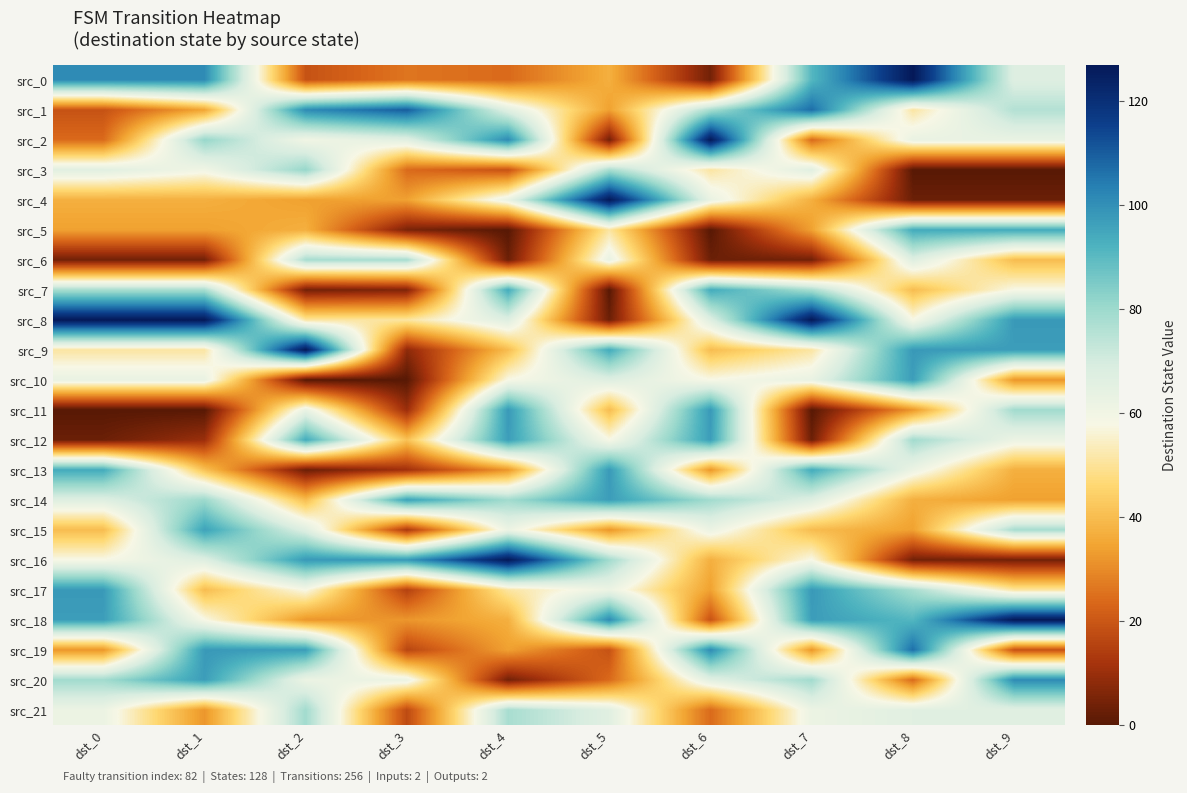

Reading left to right, extract all data points from this chart.

src_0: dst_0=101	dst_1=101	dst_2=19	dst_3=26	dst_4=24	dst_5=37	dst_6=4	dst_7=91	dst_8=127	dst_9=67
src_1: dst_0=19	dst_1=35	dst_2=101	dst_3=110	dst_4=66	dst_5=34	dst_6=78	dst_7=107	dst_8=51	dst_9=76
src_2: dst_0=24	dst_1=81	dst_2=60	dst_3=66	dst_4=101	dst_5=4	dst_6=127	dst_7=24	dst_8=63	dst_9=63
src_3: dst_0=66	dst_1=60	dst_2=81	dst_3=24	dst_4=19	dst_5=78	dst_6=51	dst_7=66	dst_8=0	dst_9=0
src_4: dst_0=37	dst_1=37	dst_2=34	dst_3=34	dst_4=63	dst_5=127	dst_6=63	dst_7=37	dst_8=3	dst_9=3
src_5: dst_0=34	dst_1=34	dst_2=37	dst_3=5	dst_4=0	dst_5=51	dst_6=0	dst_7=34	dst_8=94	dst_9=94
src_6: dst_0=4	dst_1=4	dst_2=78	dst_3=78	dst_4=3	dst_5=63	dst_6=3	dst_7=4	dst_8=67	dst_9=40
src_7: dst_0=78	dst_1=78	dst_2=4	dst_3=6	dst_4=94	dst_5=0	dst_6=94	dst_7=78	dst_8=40	dst_9=58
src_8: dst_0=127	dst_1=127	dst_2=51	dst_3=51	dst_4=67	dst_5=3	dst_6=67	dst_7=127	dst_8=58	dst_9=98
src_9: dst_0=51	dst_1=51	dst_2=127	dst_3=8	dst_4=40	dst_5=94	dst_6=40	dst_7=51	dst_8=98	dst_9=97
src_10: dst_0=63	dst_1=63	dst_2=0	dst_3=0	dst_4=58	dst_5=67	dst_6=58	dst_7=63	dst_8=97	dst_9=32
src_11: dst_0=0	dst_1=0	dst_2=63	dst_3=10	dst_4=98	dst_5=40	dst_6=98	dst_7=0	dst_8=32	dst_9=79
src_12: dst_0=3	dst_1=10	dst_2=94	dst_3=41	dst_4=97	dst_5=58	dst_6=97	dst_7=3	dst_8=79	dst_9=62
src_13: dst_0=94	dst_1=41	dst_2=3	dst_3=11	dst_4=32	dst_5=98	dst_6=32	dst_7=94	dst_8=62	dst_9=37
src_14: dst_0=67	dst_1=80	dst_2=40	dst_3=96	dst_4=79	dst_5=97	dst_6=79	dst_7=67	dst_8=37	dst_9=34
src_15: dst_0=40	dst_1=96	dst_2=67	dst_3=13	dst_4=62	dst_5=32	dst_6=62	dst_7=40	dst_8=34	dst_9=78
src_16: dst_0=58	dst_1=67	dst_2=98	dst_3=98	dst_4=127	dst_5=79	dst_6=37	dst_7=58	dst_8=4	dst_9=4
src_17: dst_0=98	dst_1=40	dst_2=58	dst_3=15	dst_4=51	dst_5=62	dst_6=34	dst_7=98	dst_8=78	dst_9=51
src_18: dst_0=97	dst_1=58	dst_2=32	dst_3=32	dst_4=37	dst_5=101	dst_6=19	dst_7=97	dst_8=91	dst_9=127
src_19: dst_0=32	dst_1=98	dst_2=97	dst_3=16	dst_4=34	dst_5=19	dst_6=101	dst_7=32	dst_8=107	dst_9=19
src_20: dst_0=79	dst_1=97	dst_2=62	dst_3=62	dst_4=4	dst_5=24	dst_6=66	dst_7=79	dst_8=24	dst_9=101
src_21: dst_0=62	dst_1=32	dst_2=79	dst_3=17	dst_4=78	dst_5=66	dst_6=24	dst_7=62	dst_8=66	dst_9=66